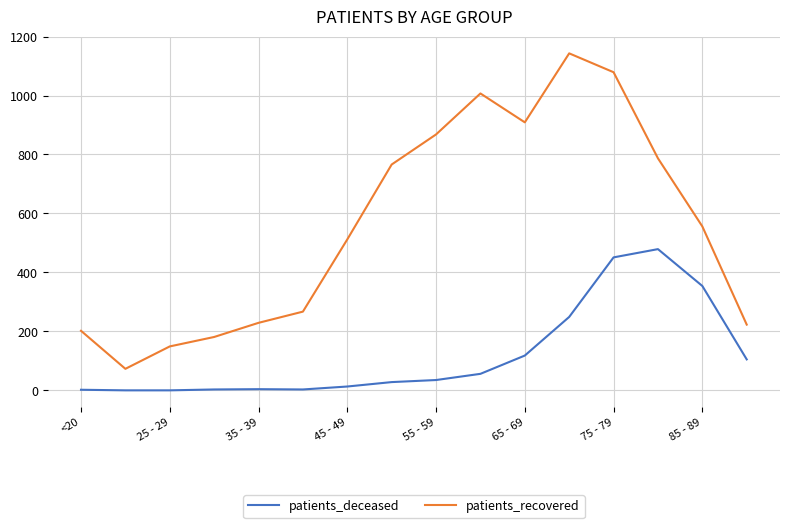

True or false: patients_recovered and patients_deceased intersect in this chart.

False